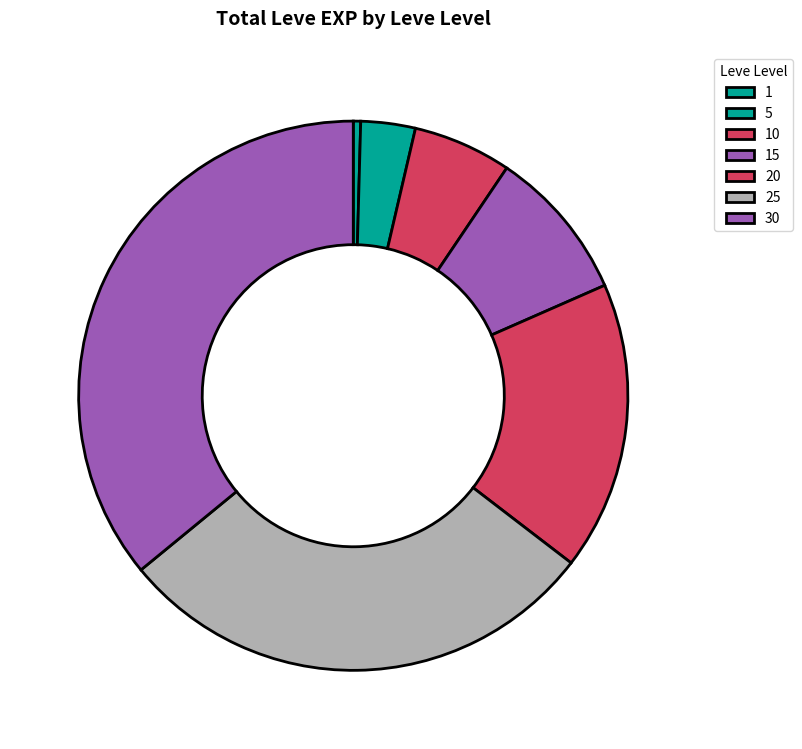

What is the total percentage of 10 and 15?

14.8%